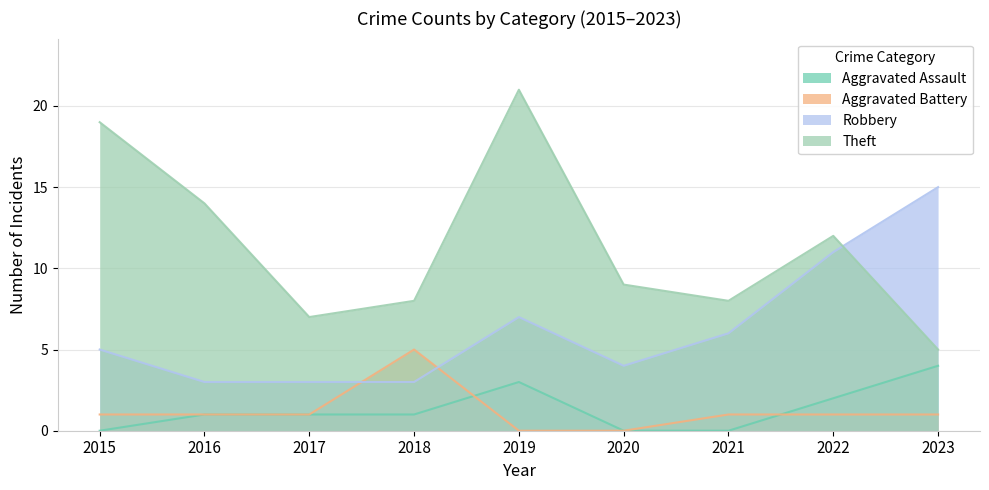

What is the total value across all series at 2021?

15